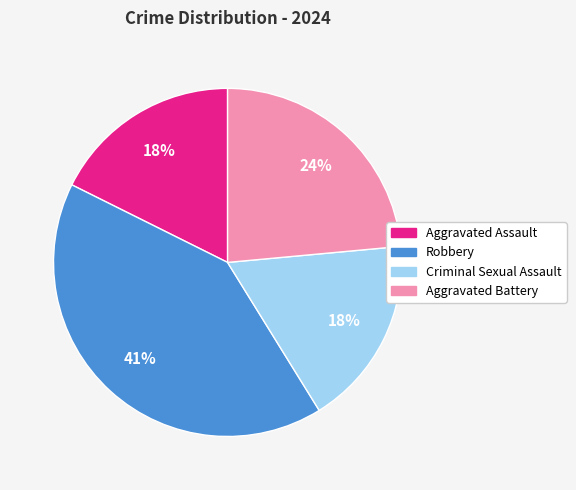

True or false: Robbery accounts for 41% of the total.

True